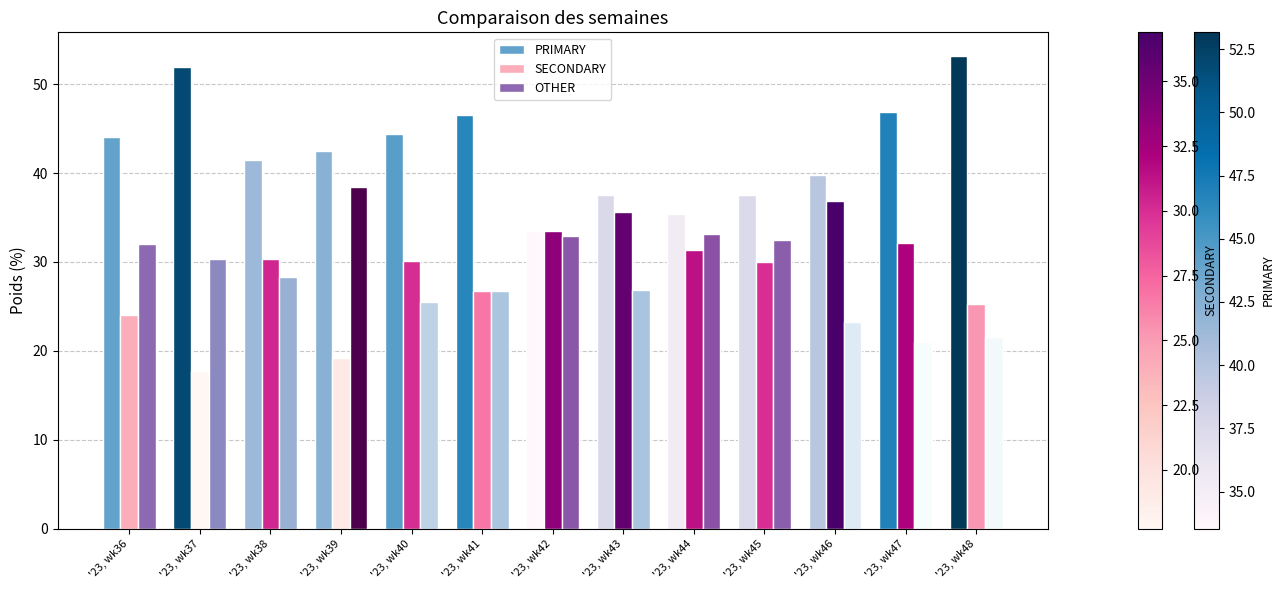

Are the bars horizontal?

No